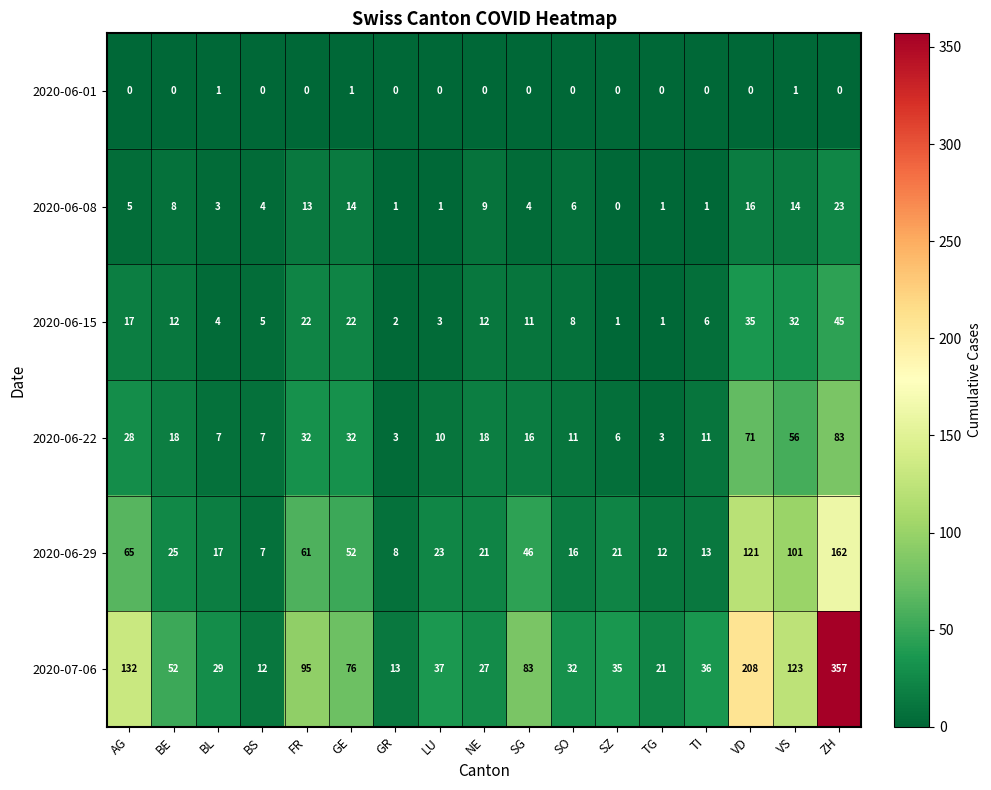

What is the total value across all series at GE?

197